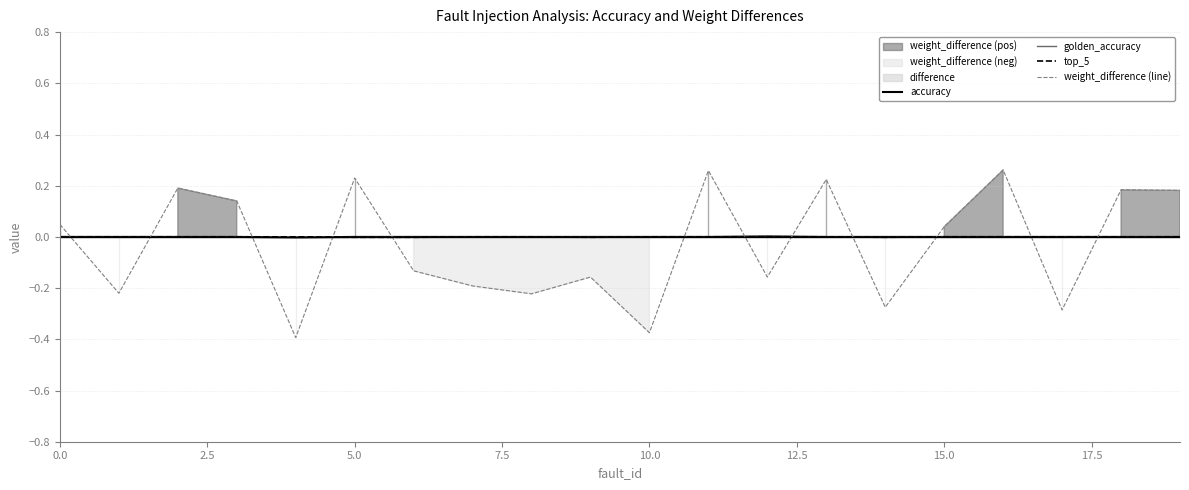

Which series ends up on top after the final intersection of weight_difference (line) and top_5?

weight_difference (line)